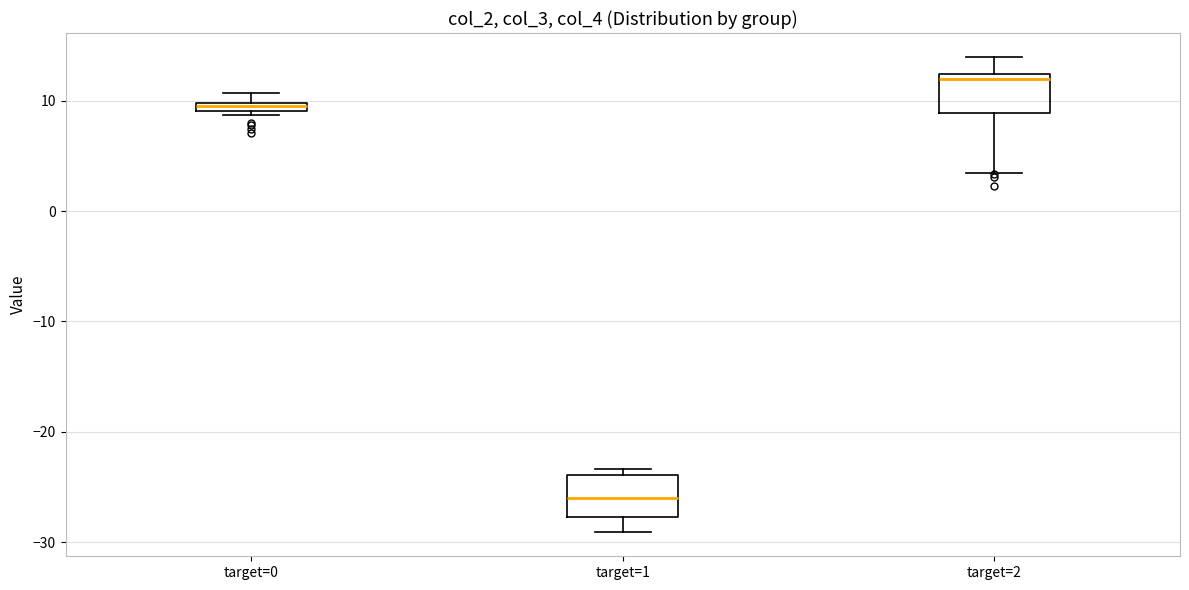

Where is the upper edge of the box for target=0 on the y-axis? The values are not printed on the chart, so give them approximately, as read against the axis.

10